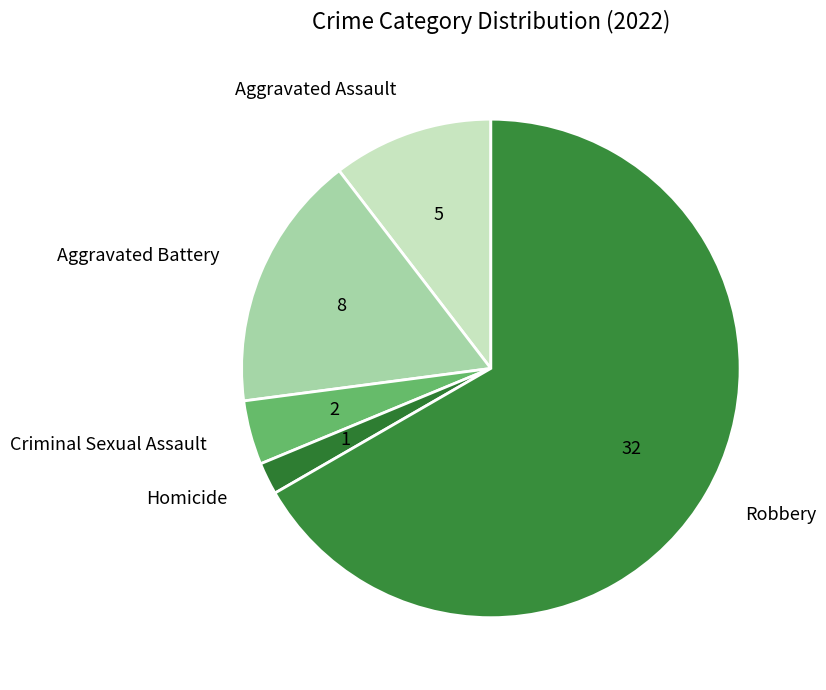

Rank the categories by value from lowest to highest.

Homicide, Criminal Sexual Assault, Aggravated Assault, Aggravated Battery, Robbery